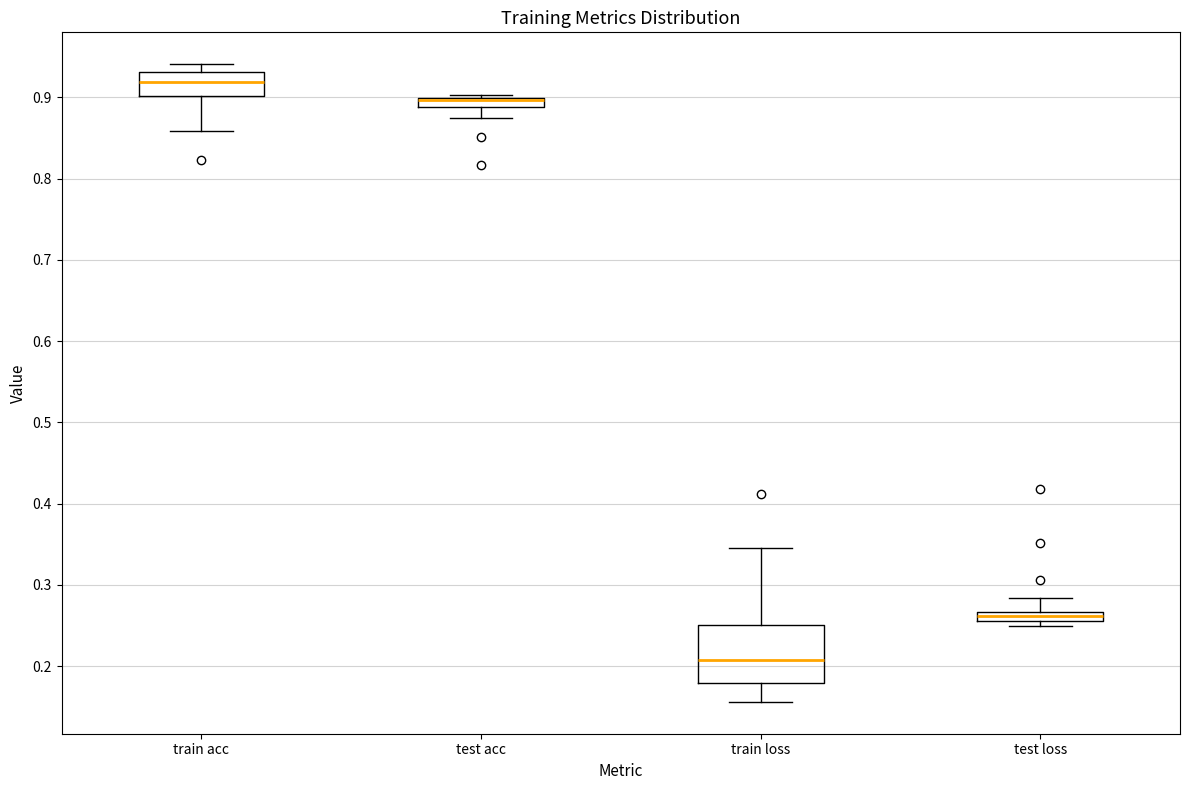

Which box is the tallest, from its lower edge to its upper edge?

train loss